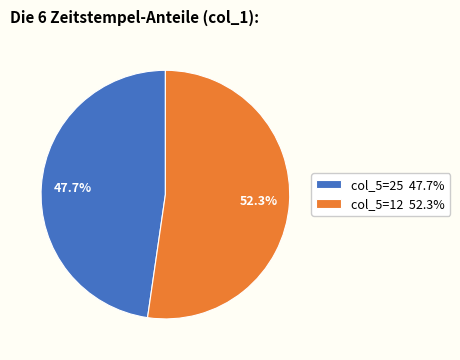

Approximately how many times larger is the value at col_5=12 52.3% compared to col_5=25 47.7%?

1.1